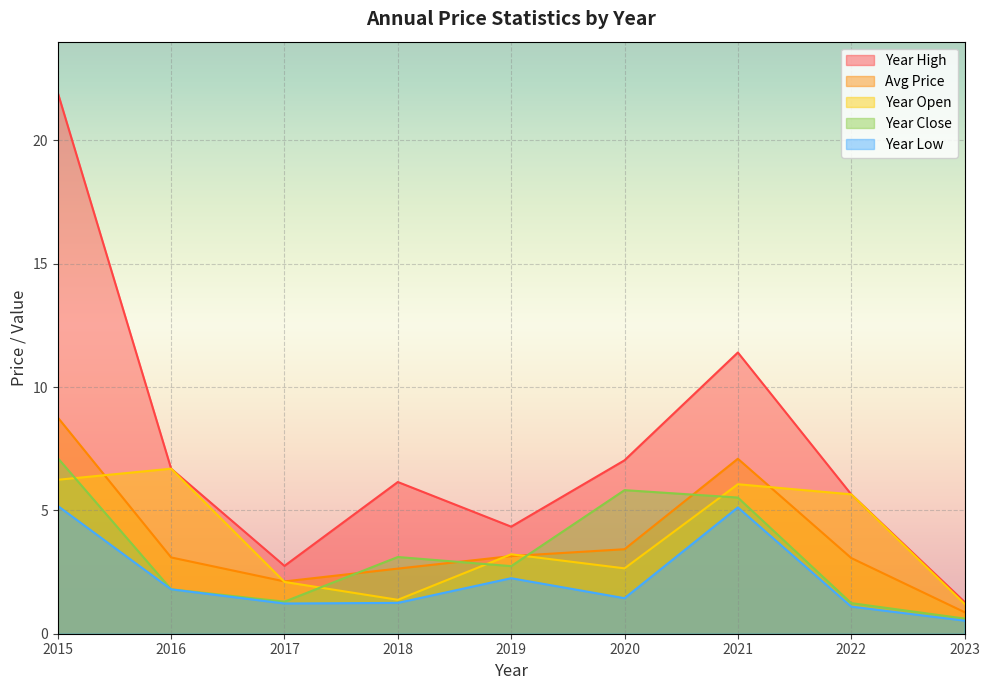

What is the greatest value displayed?

21.9